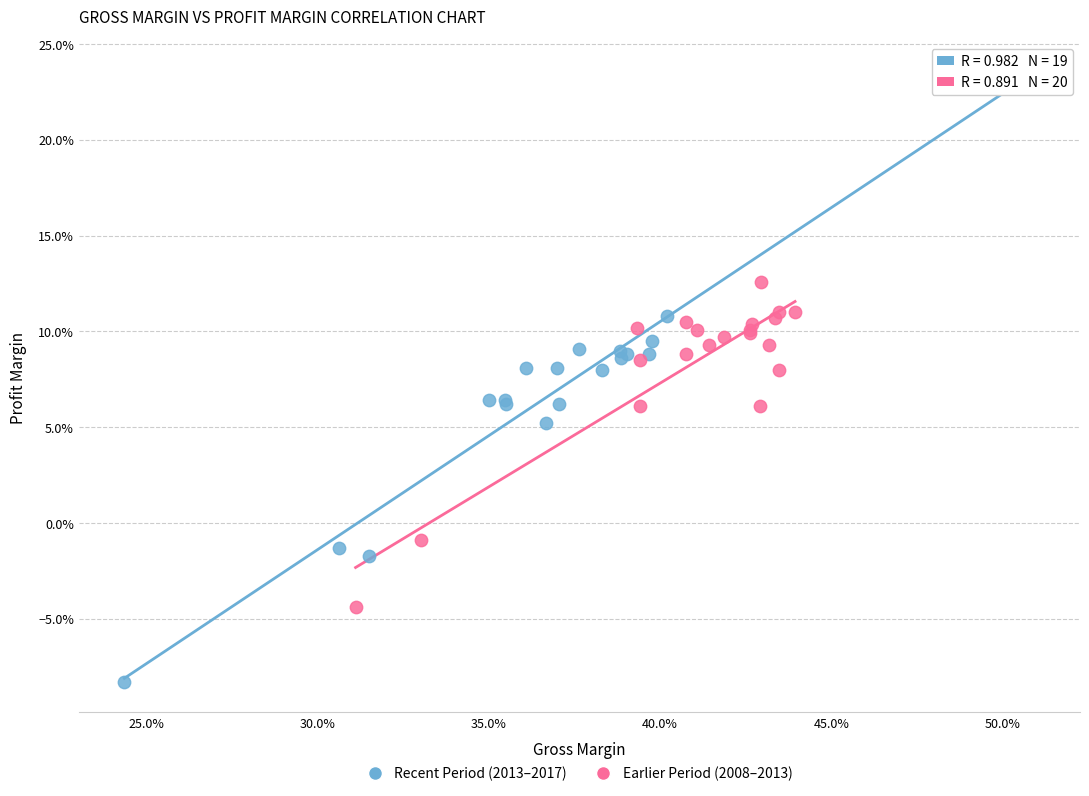

Which series has the largest Y range (max minus min)?

Recent Period (2013–2017)